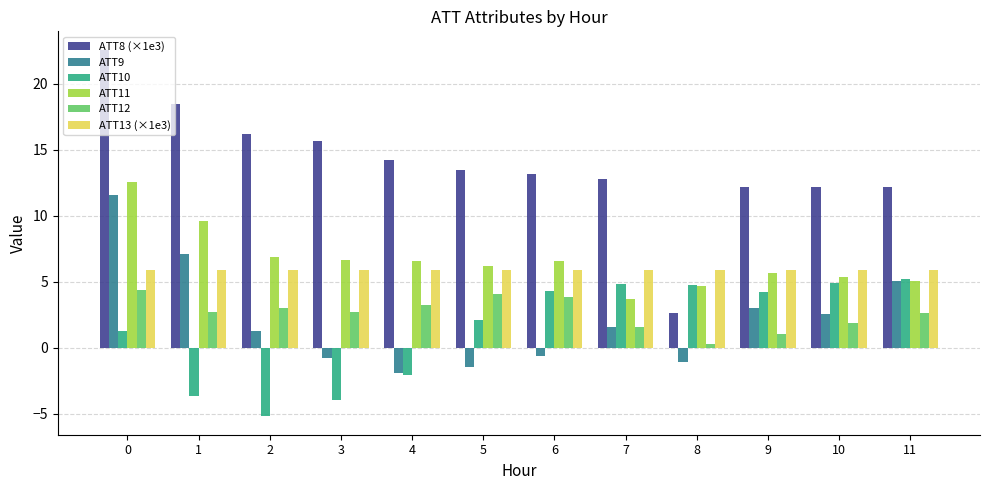

The ATT10 series shows 2.6 at 7. True or false?

False